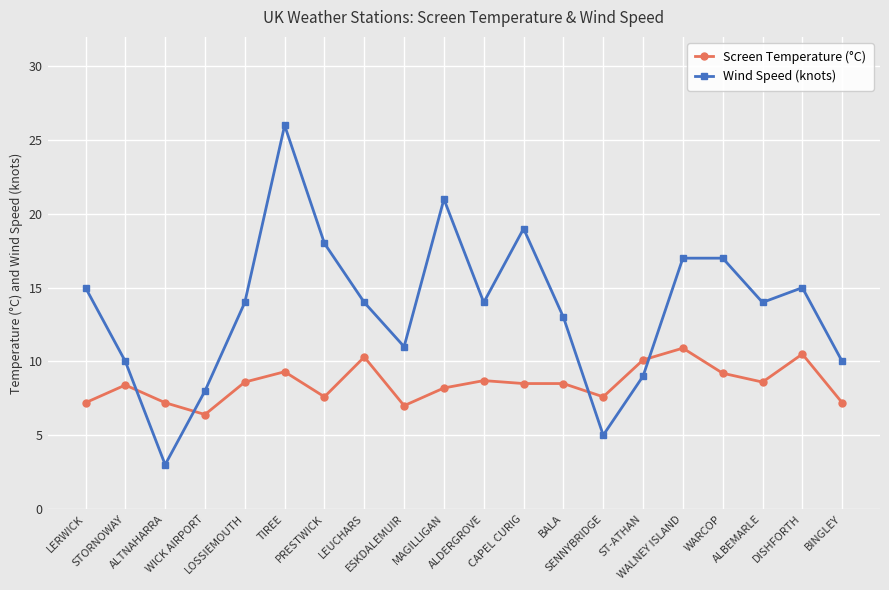

At which category does Screen Temperature (°C) reach its first local valley?

WICK AIRPORT